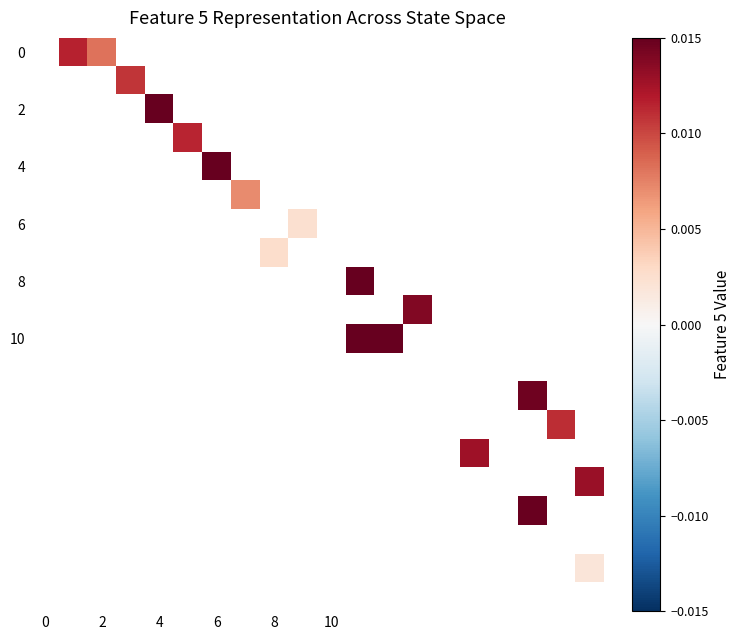

How many distinct data groups are displayed?

20